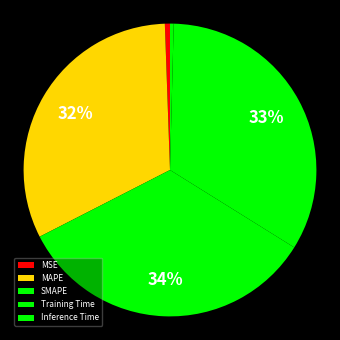

To the nearest percent, what is the combined percentage of MSE and Training Time?

34%